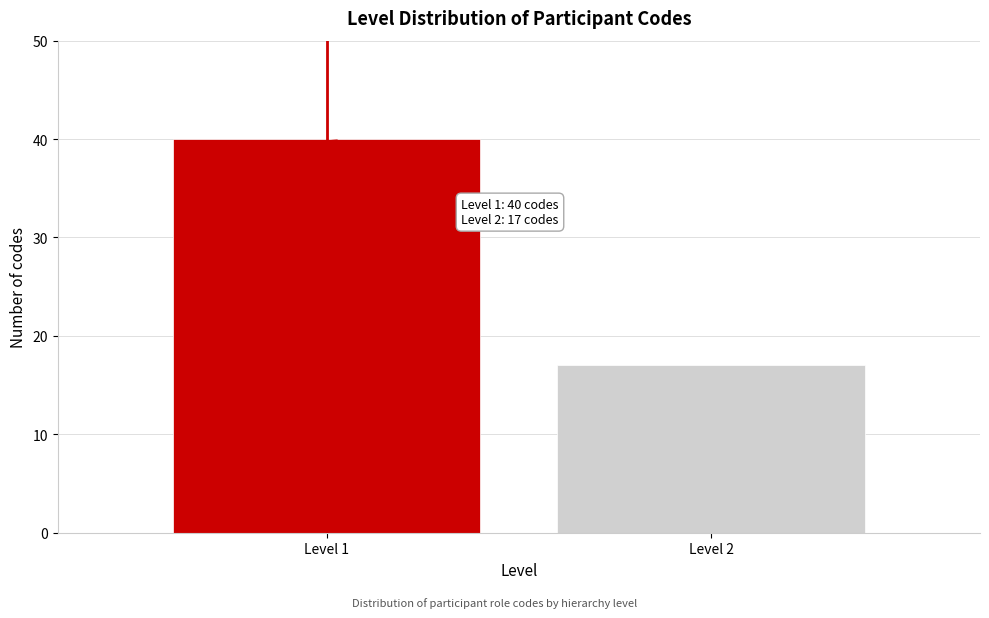

Reading left to right, transcribe all the data shown in this chart.

40	17